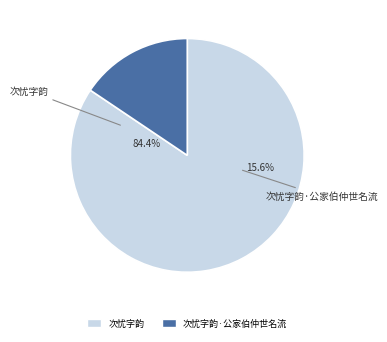

How many slices are in this pie chart?

2